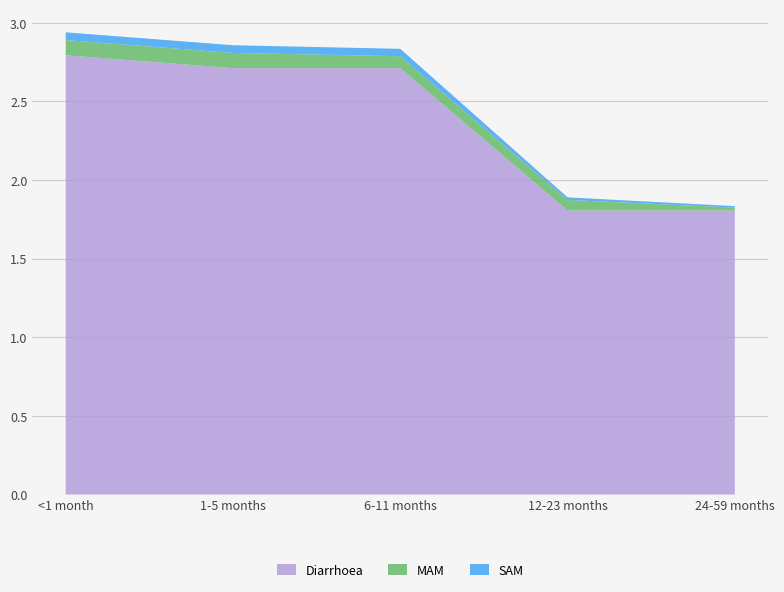

Reading left to right, transcribe all the data shown in this chart.

Diarrhoea: 2.8	2.7	2.7	1.8	1.8
MAM: 0.1	0.1	0.1	0.1	0.0
SAM: 0.0	0.0	0.0	0.0	0.0